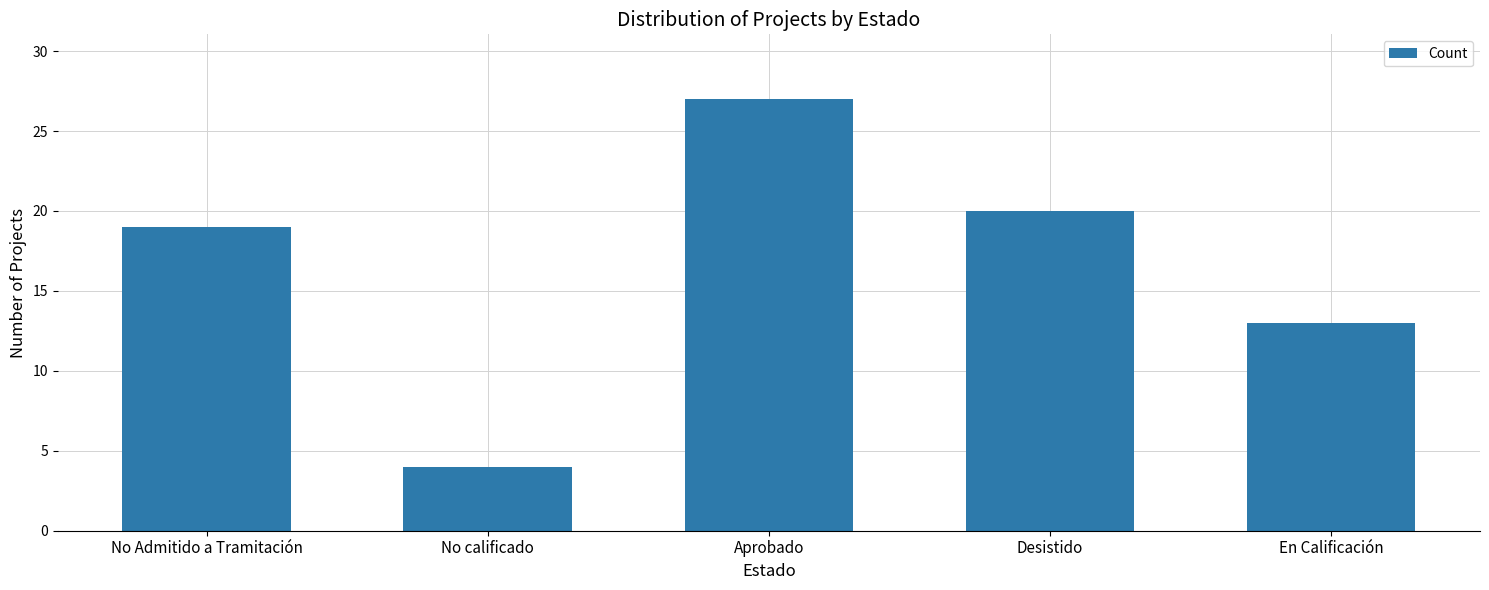

What is the ratio of the value at En Calificación to the value at No Admitido a Tramitación?

0.7